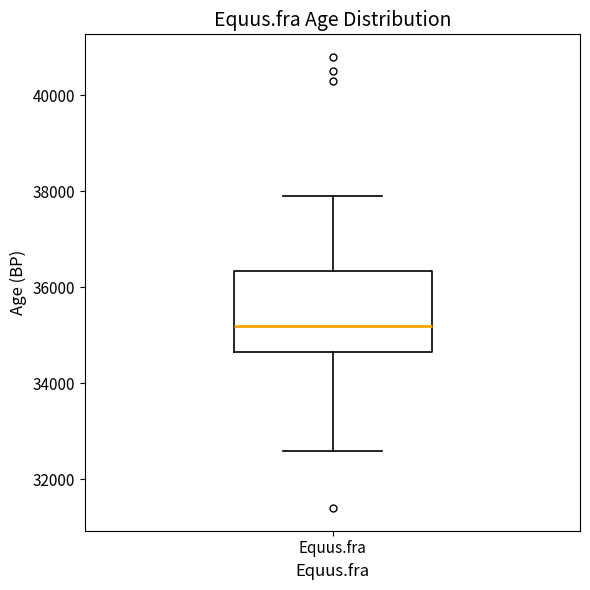

Read this box plot against the y-axis: the position of the median line, the range covered by the box, and the ends of both whiskers. The values are not printed on the chart, so give them approximately, as read against the axis.

median 35200, box 34600 to 36400, whiskers 32600 to 38000